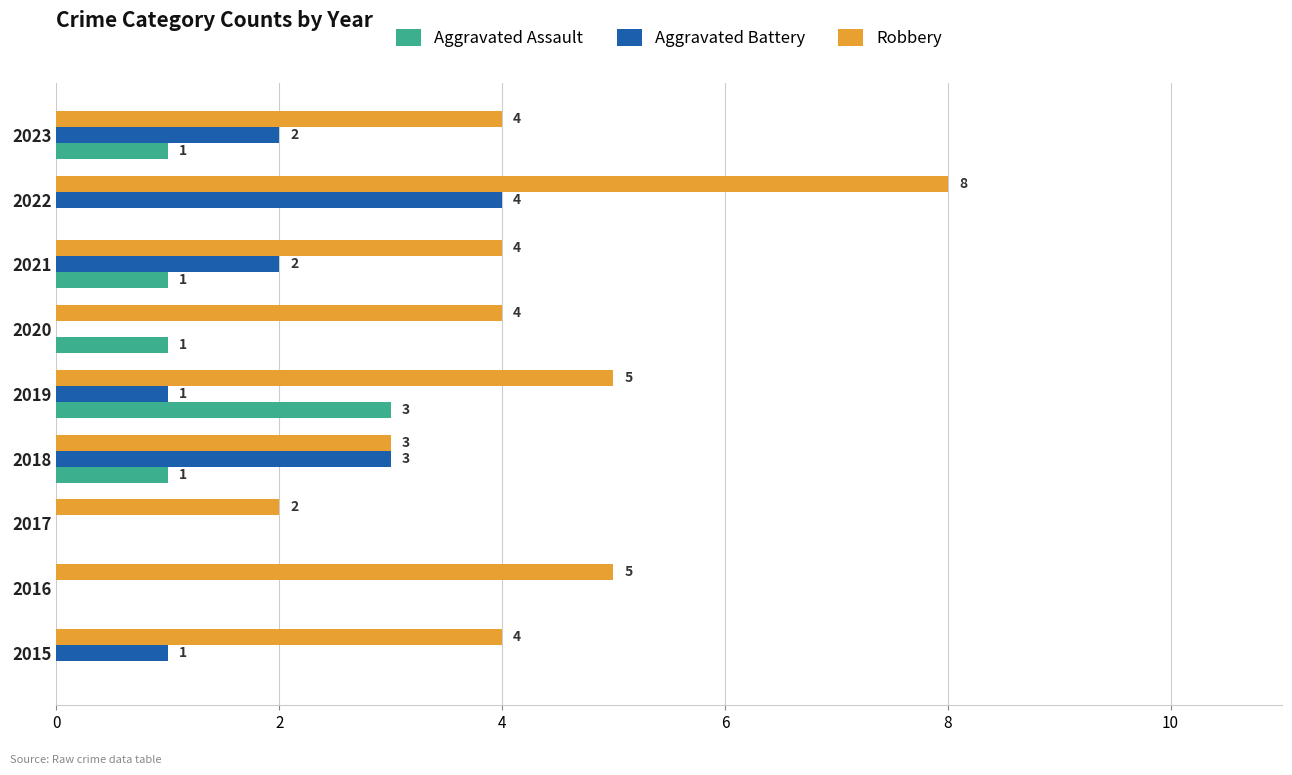

Which series has the largest total across all categories?

Robbery